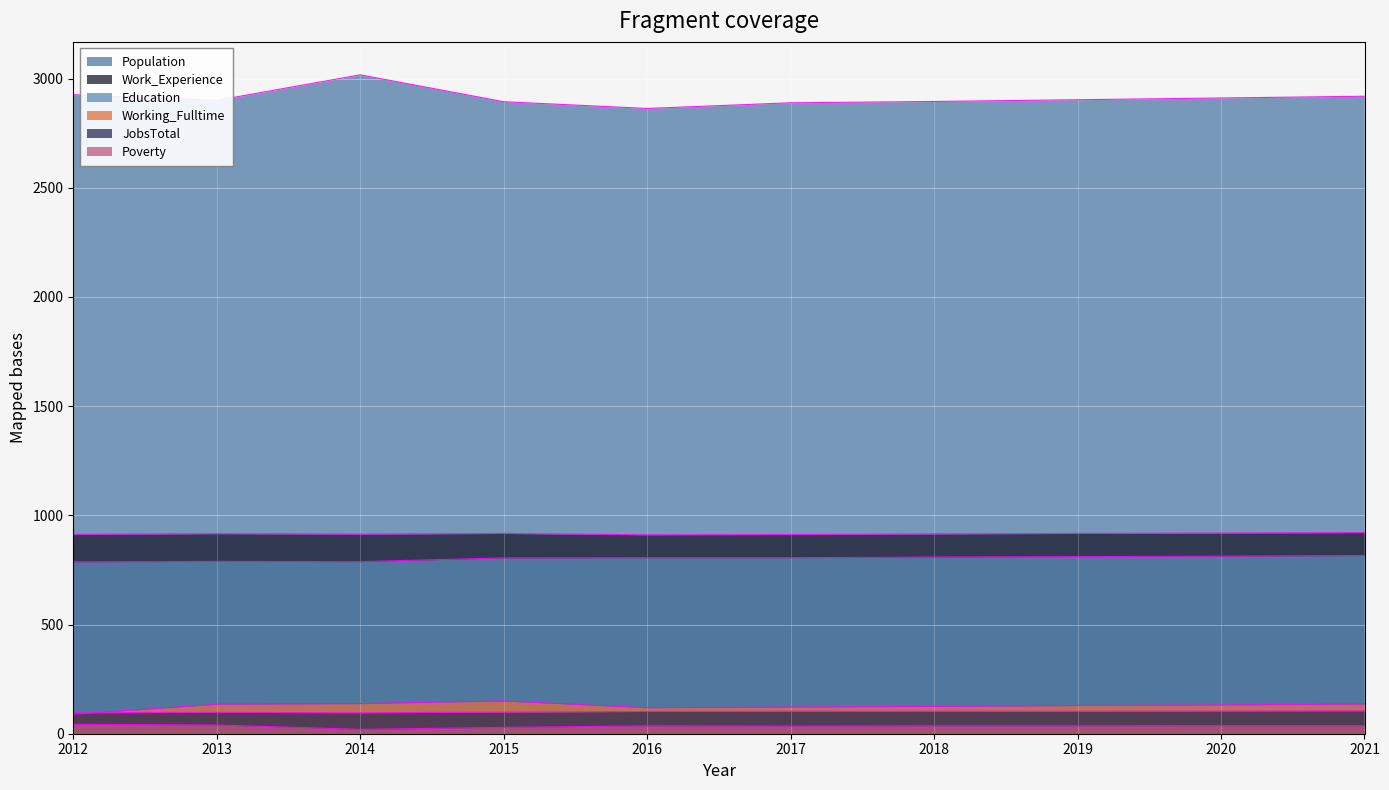

What is the average value of the Poverty series?

35